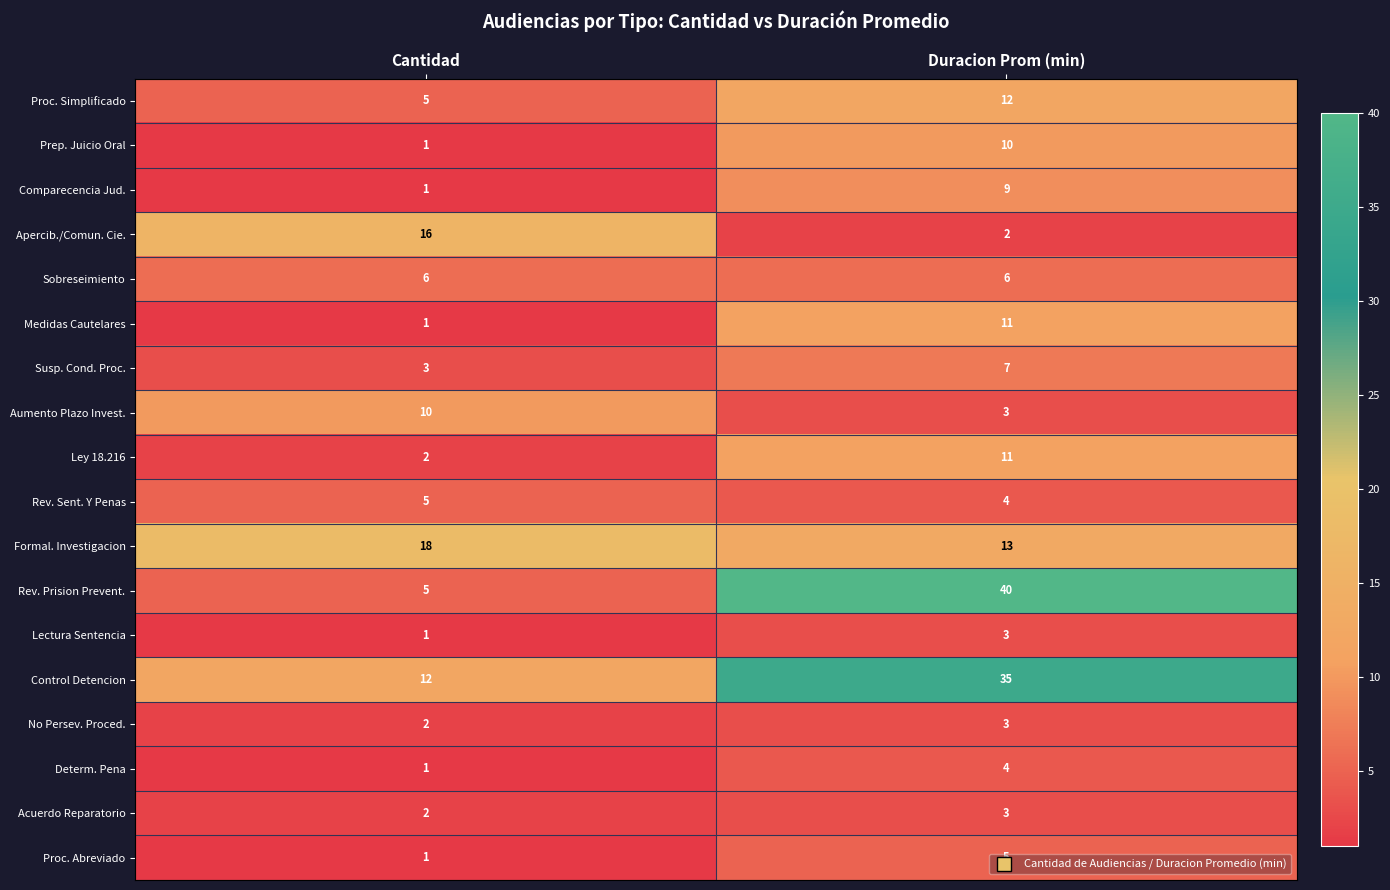

What is the difference between the maximum and minimum values in the Prep. Juicio Oral series?

9